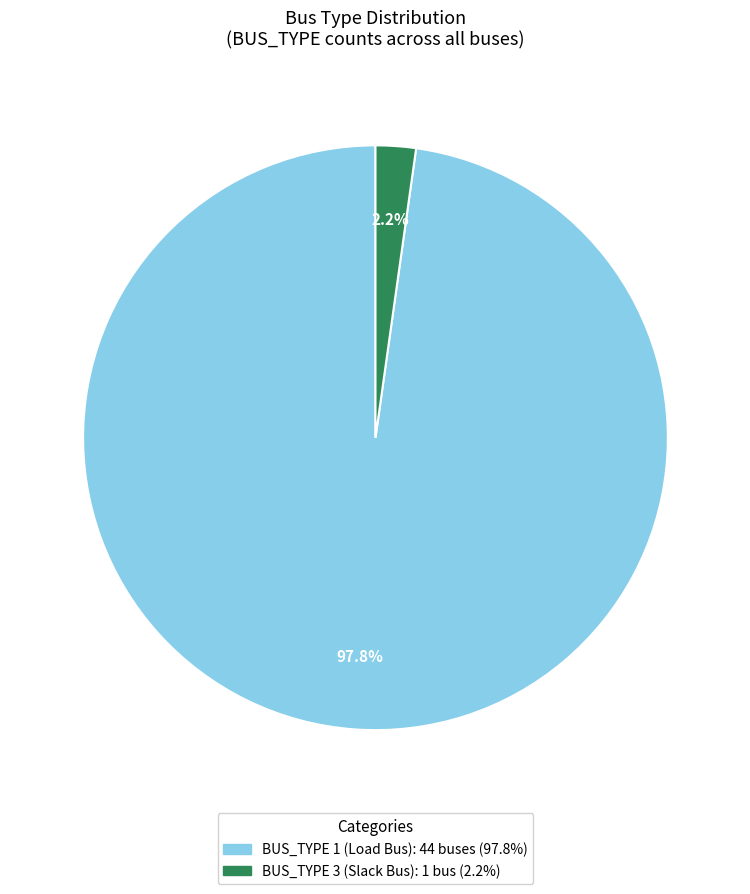

Does any single category account for the majority?

Yes